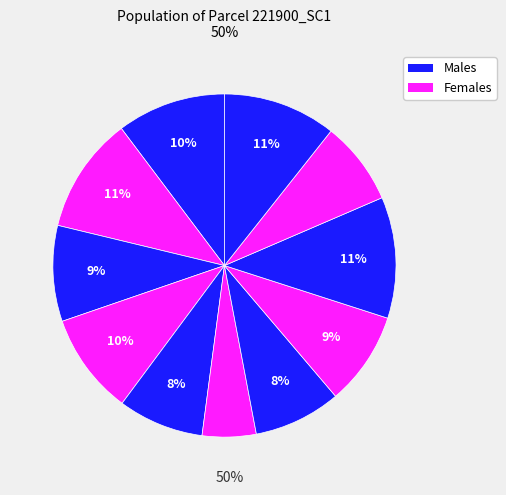

Count the number of slices in the pie.

11